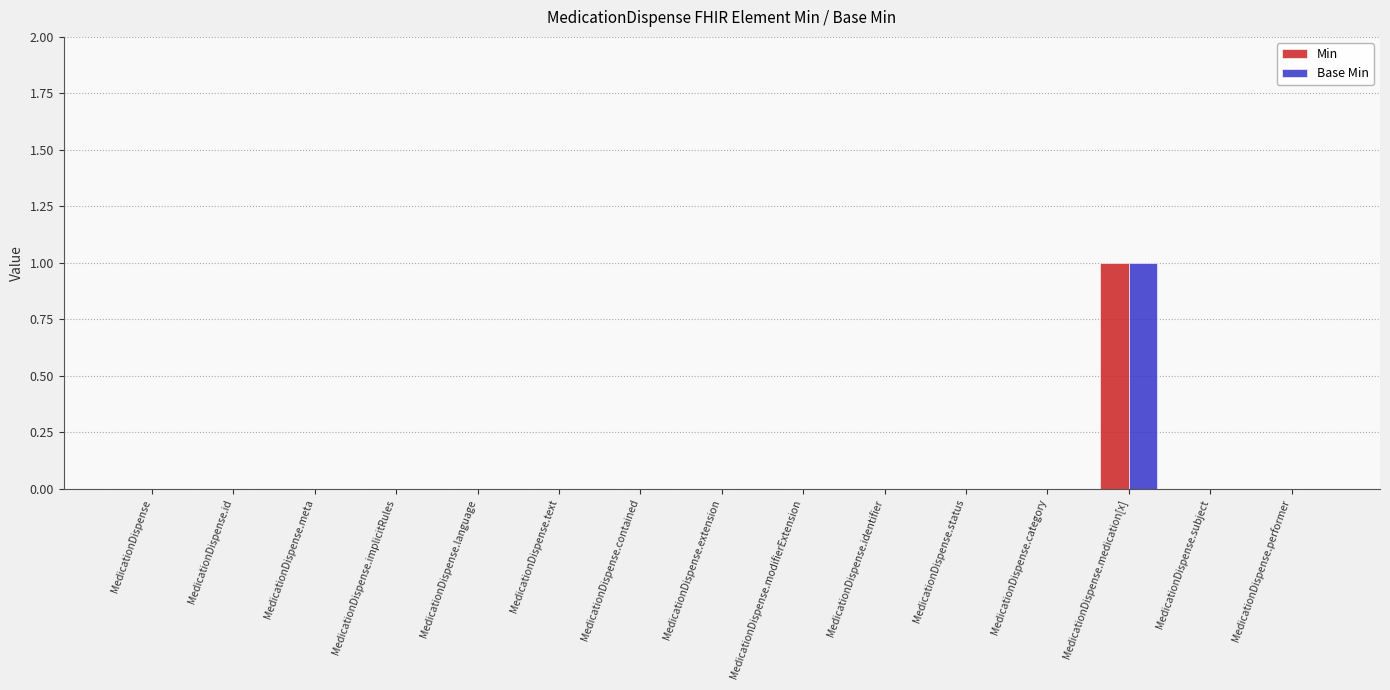

True or false: Base Min has a value of 0 at MedicationDispense.subject.

True